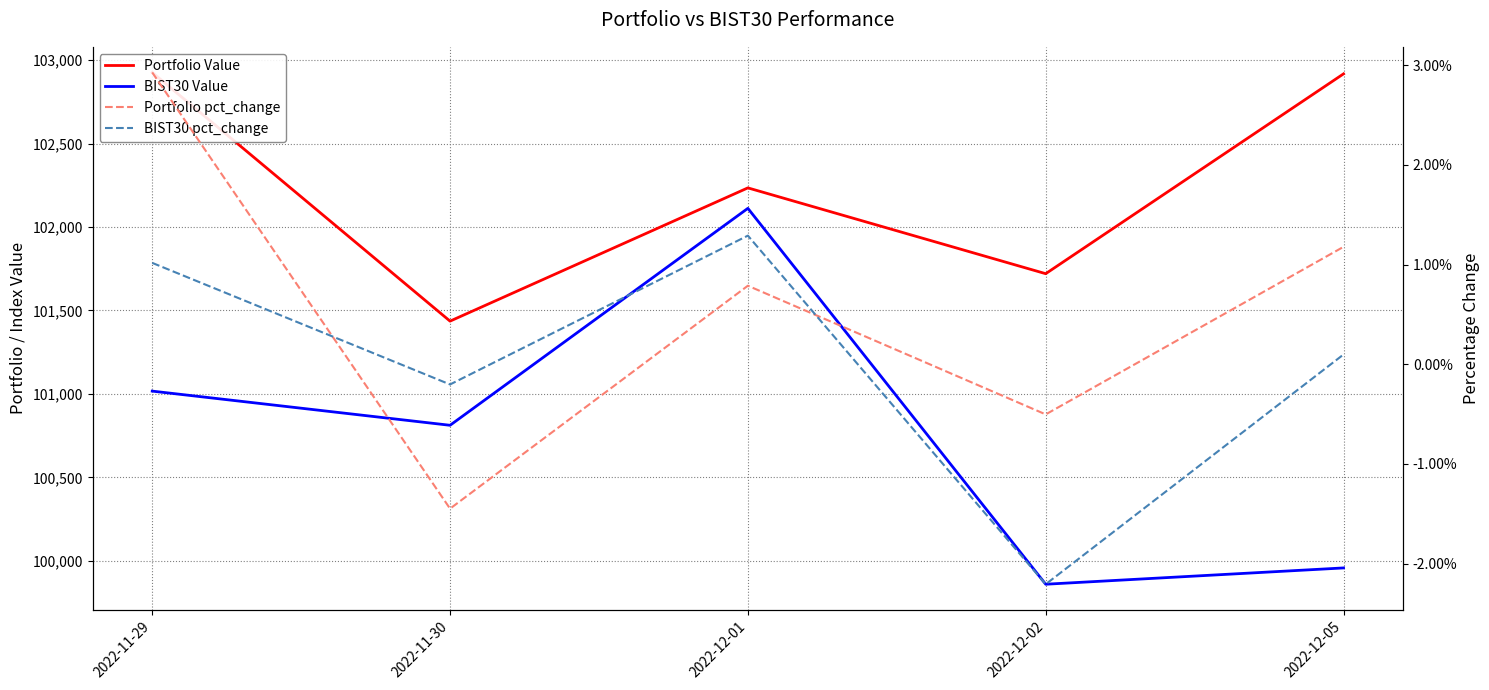

How many lines are shown in the chart?

4